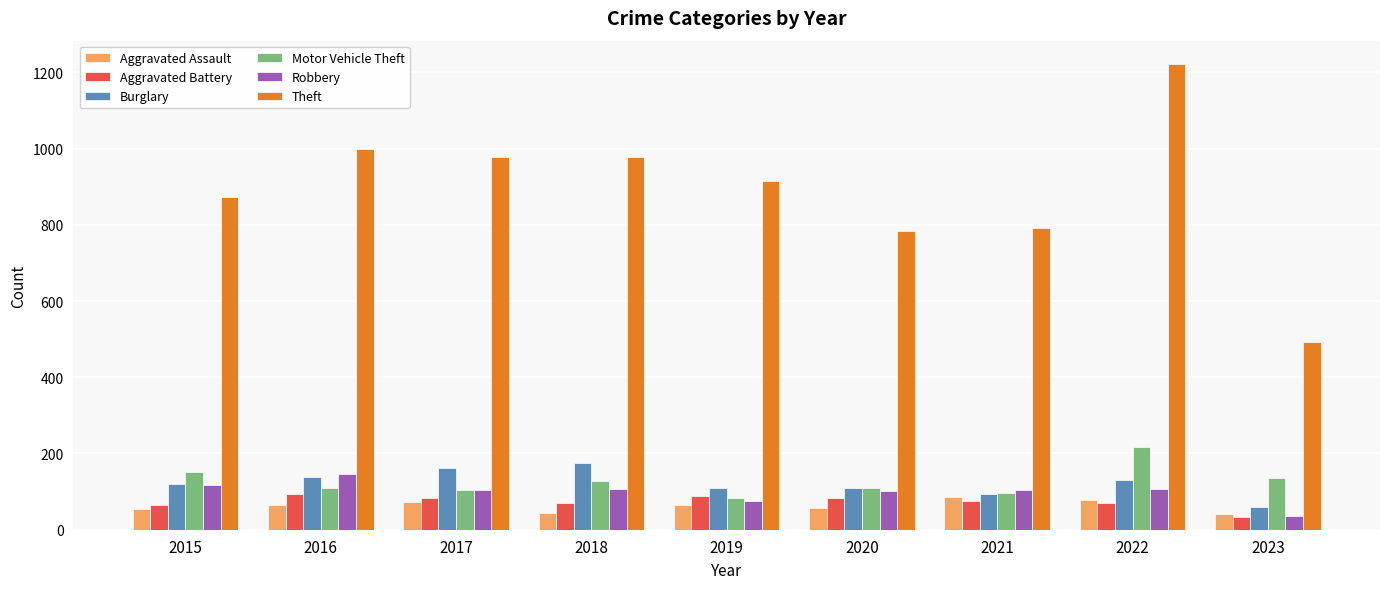

At which category is the sum across all series the highest?

2022